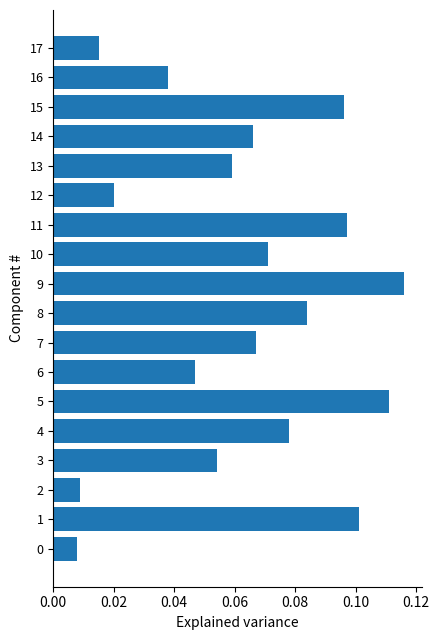

What is the sum of all values?

1.1